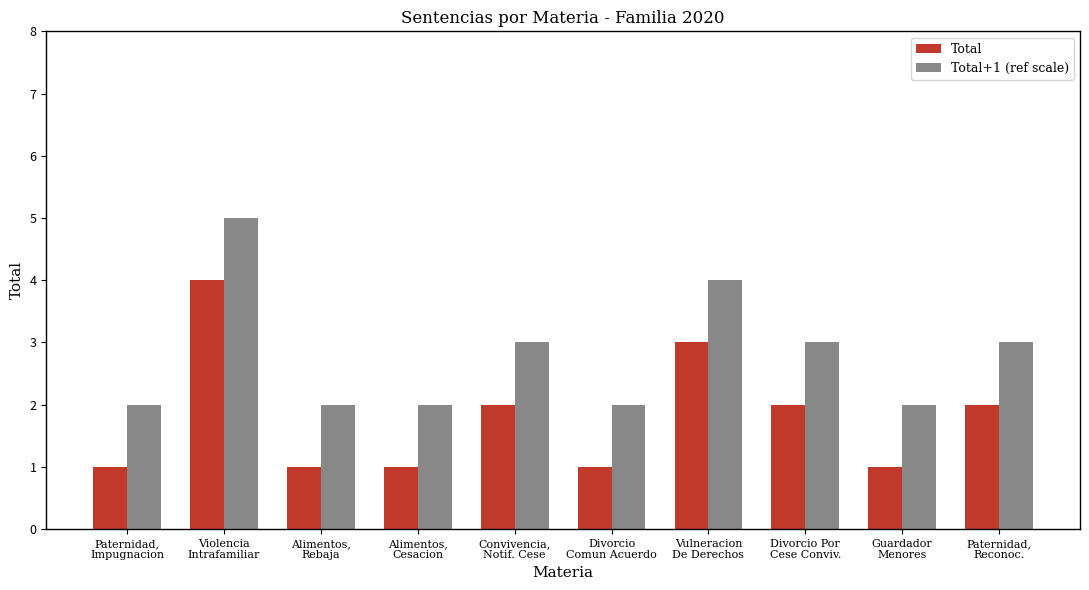

Rank the series at Violencia
Intrafamiliar from highest to lowest value.

Total+1 (ref scale), Total